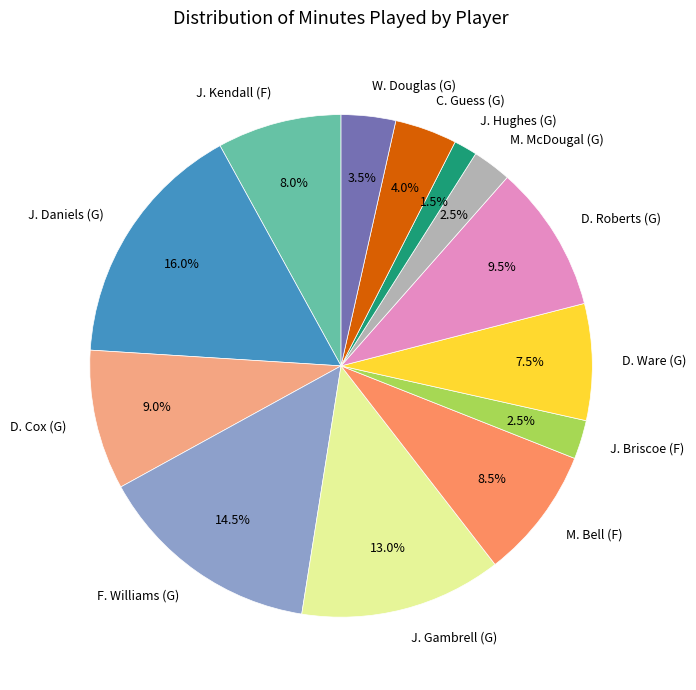

To the nearest percent, what is the difference between the D. Ware (G) and J. Briscoe (F) slice percentages?

5%